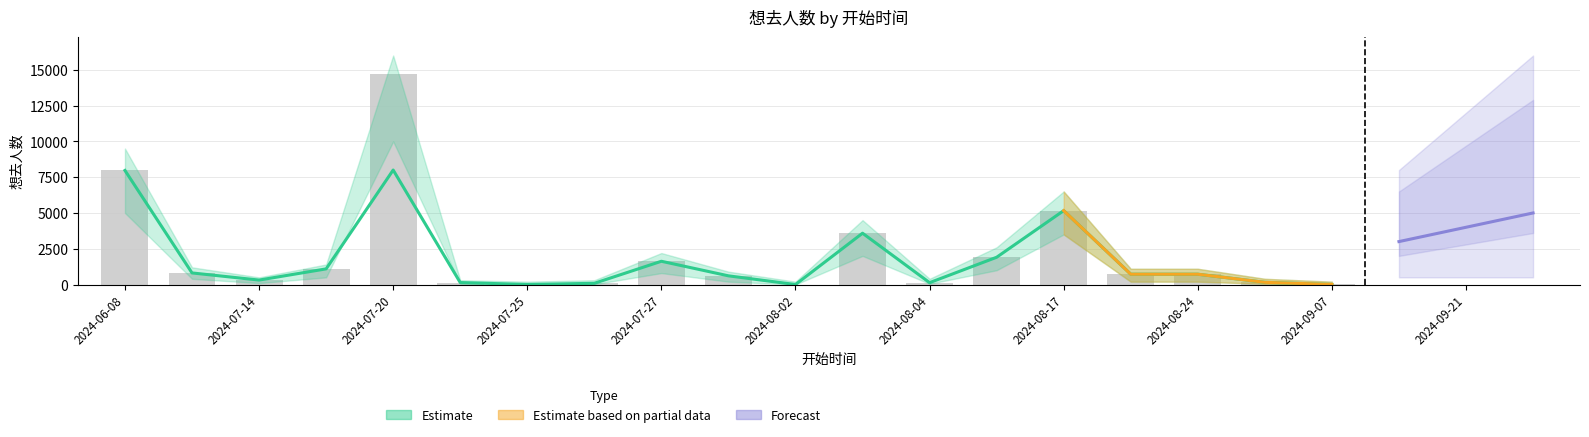

Reading left to right, list all the values displayed in this chart.

7970	810	311	1093	14694	138	1	85	1625	607	0	3586	130	1905	5163	721	720	154	3